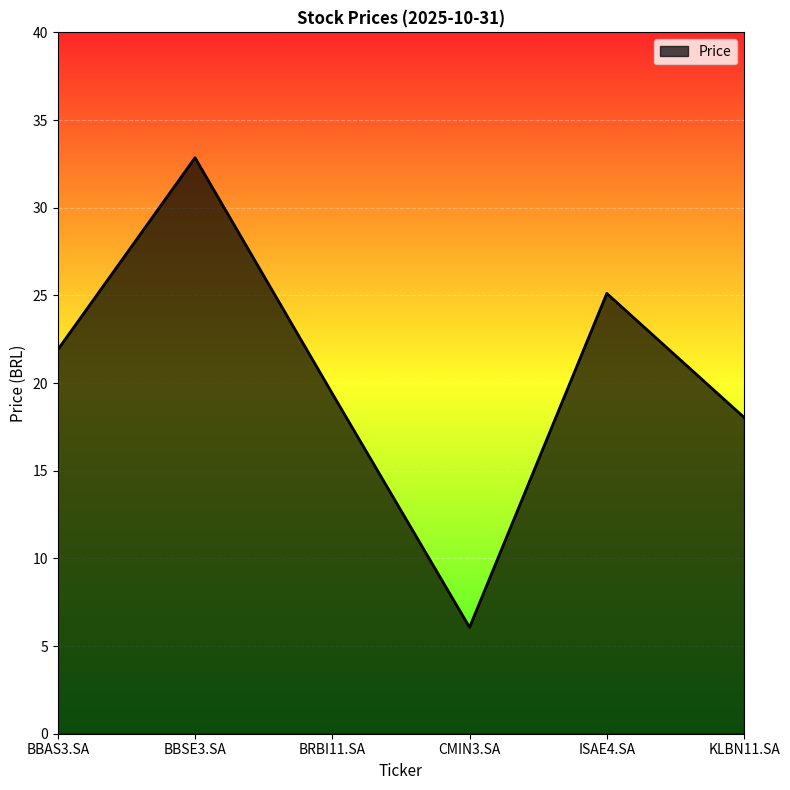

Is it true that the value at BBAS3.SA is 31.6?

False